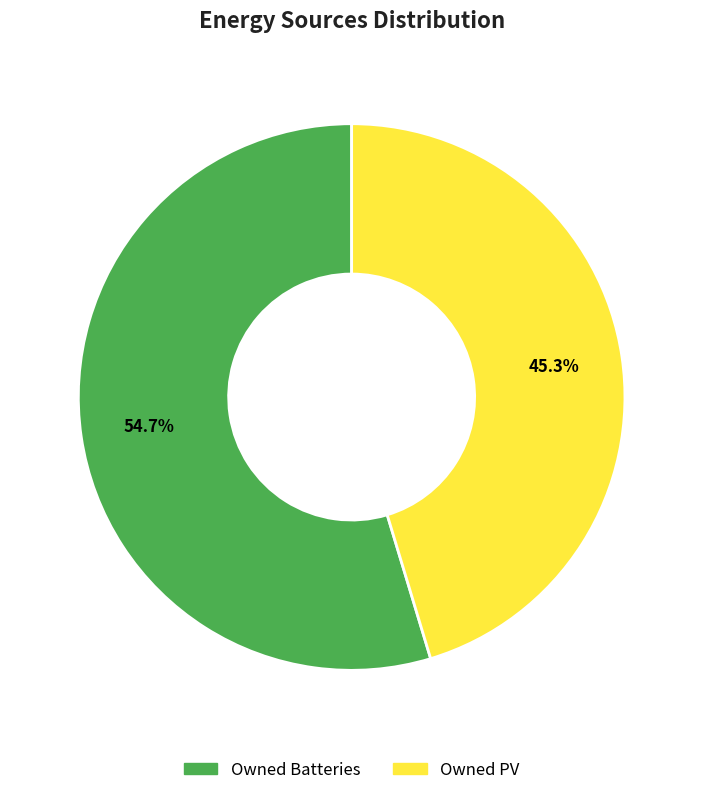

Which slice is the smallest?

Owned PV